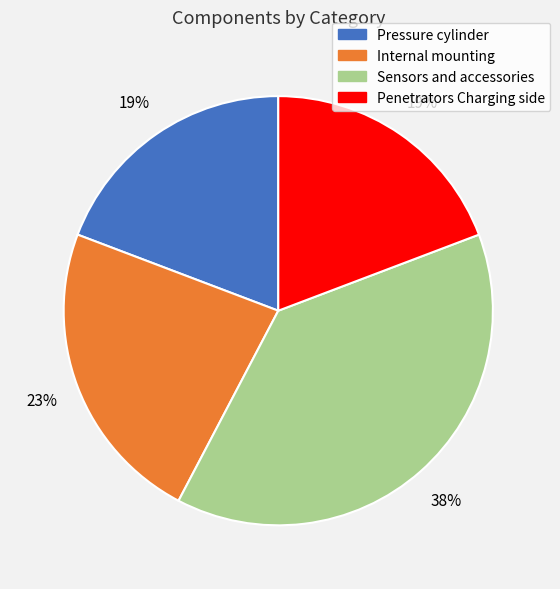

Does Internal mounting represent more than half of the total?

No